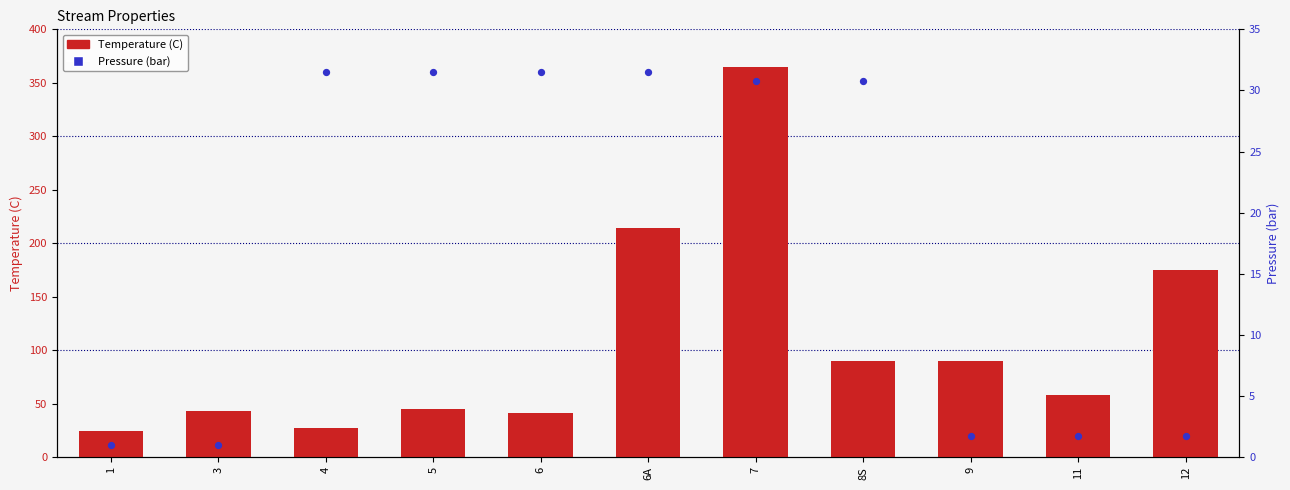

Which series has the largest total across all categories?

Temperature (C)